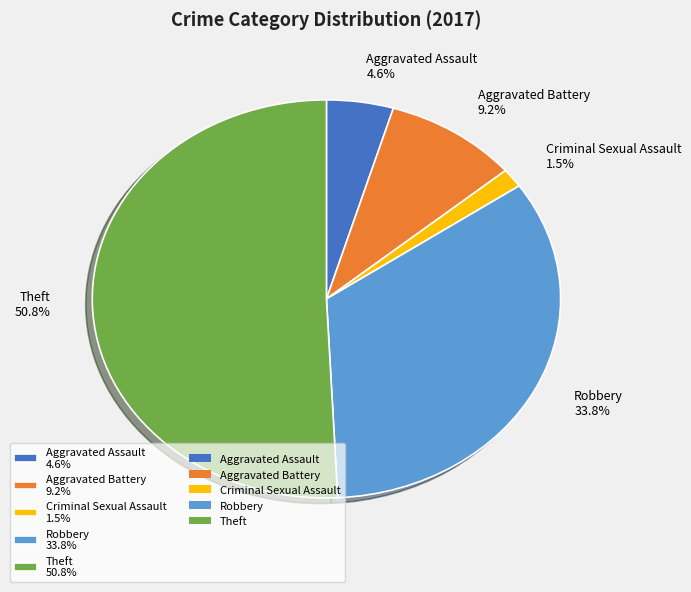

How many slices are in this pie chart?

5